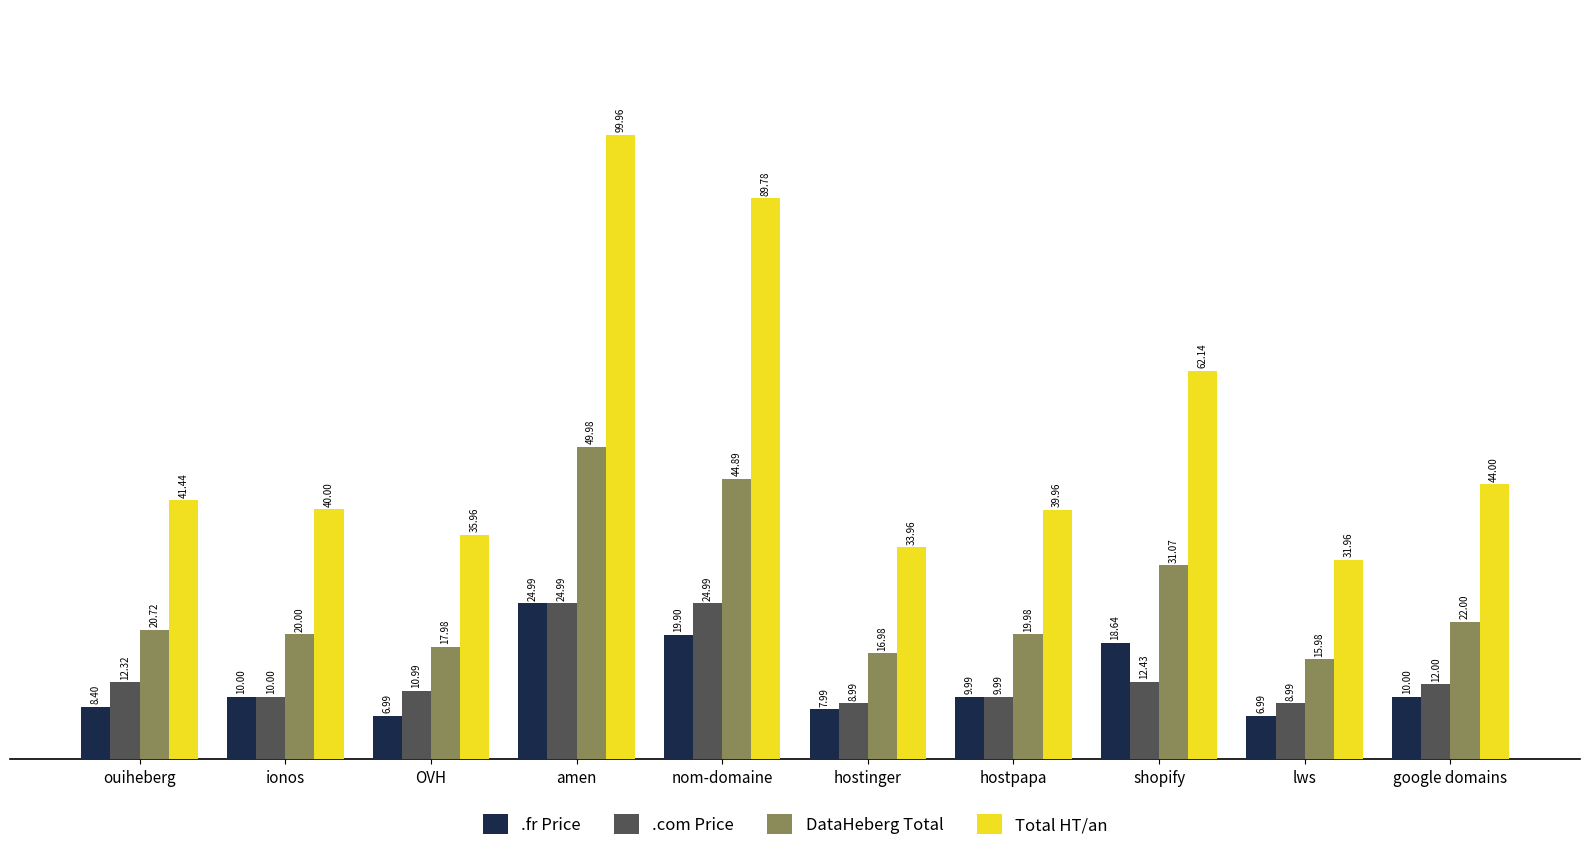

What is the difference between the maximum and minimum values in the .com Price series?

16.0